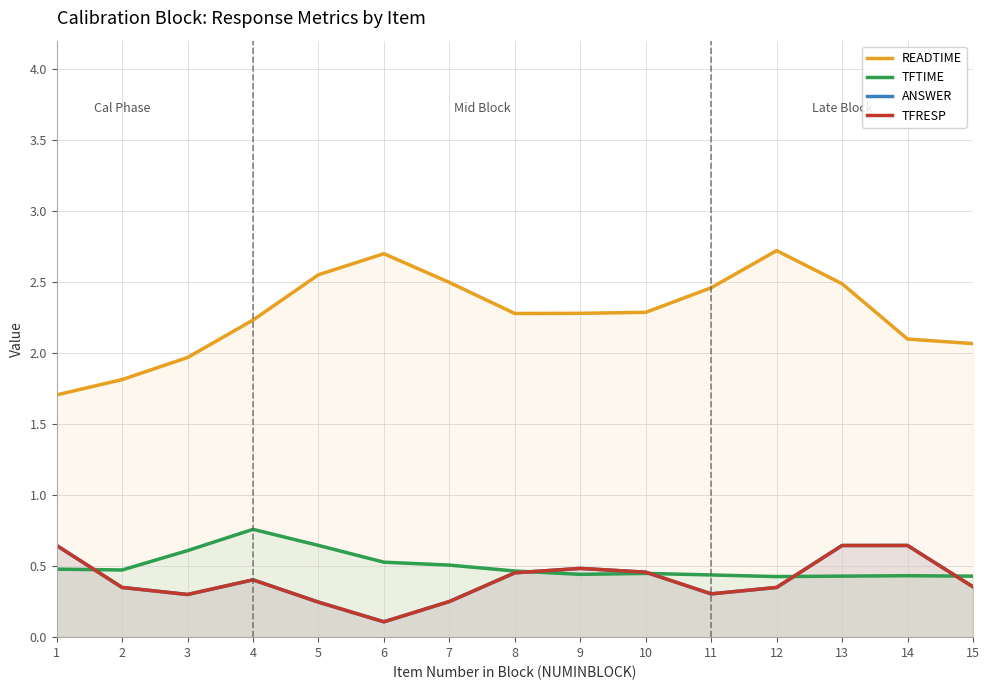

True or false: ANSWER has a value of 0.2 at 6.

False